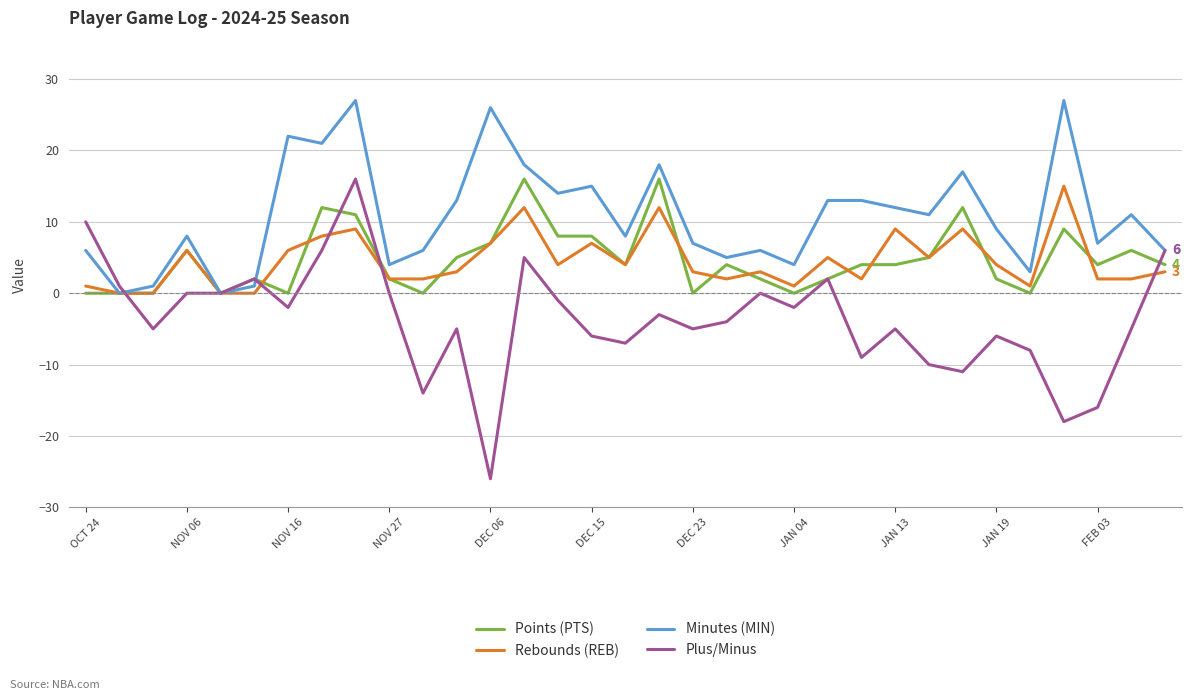

What is the maximum value shown in the chart?

27